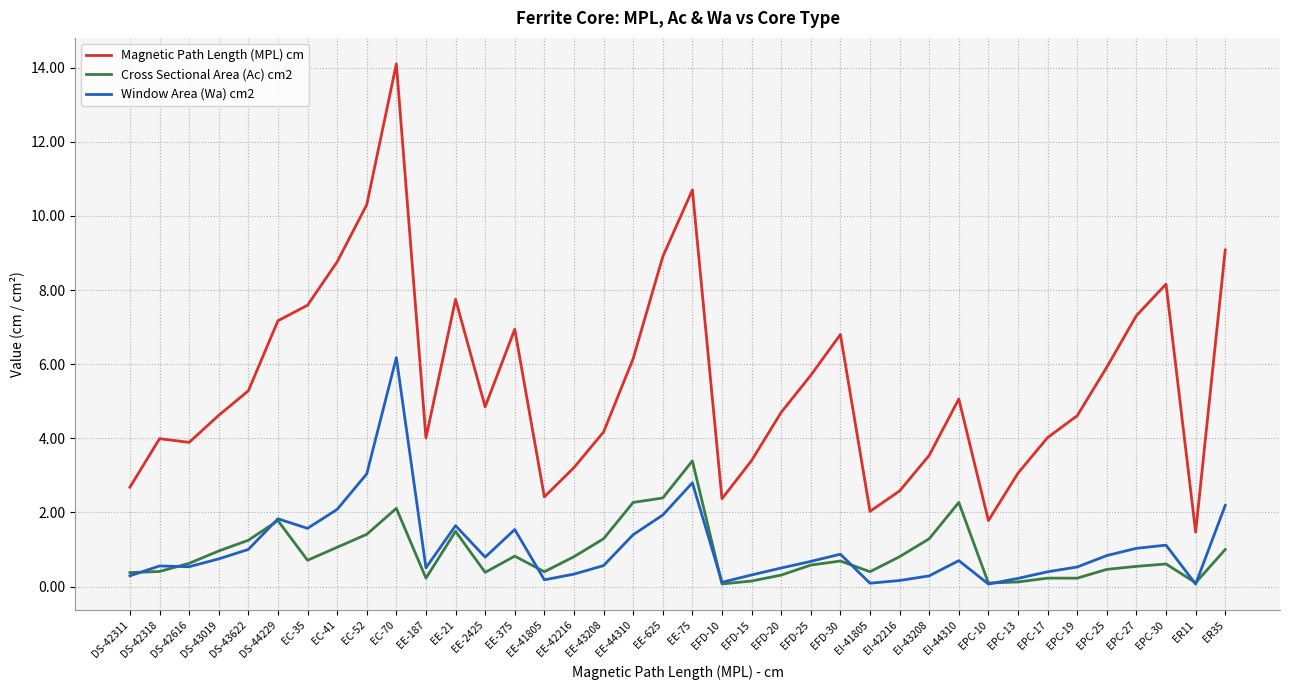

Which category has the highest value in the Cross Sectional Area (Ac) cm2 series?

EE-75